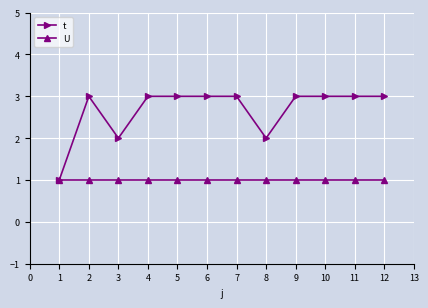

What is the difference between the maximum and minimum values in the t series?

2